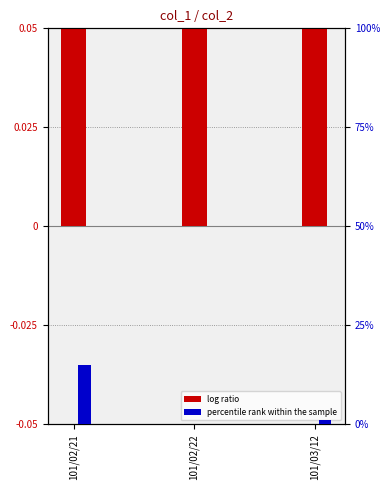

What is the maximum value for percentile rank within the sample?

15.0